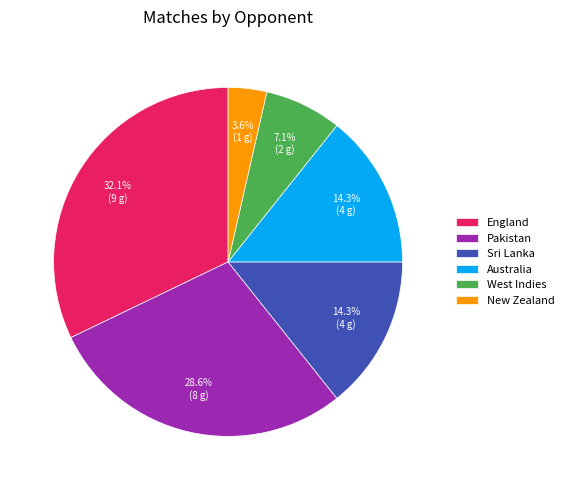

Count the number of slices in the pie.

6